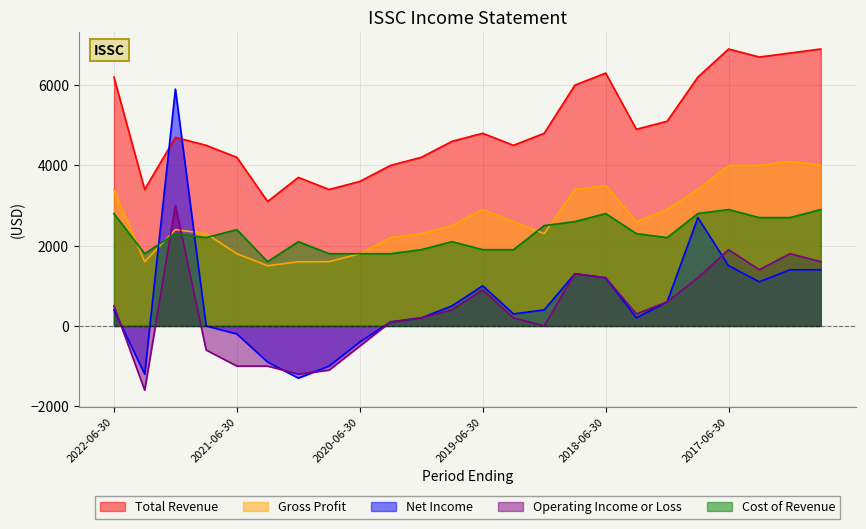

What is the minimum value shown in the chart?

-1600